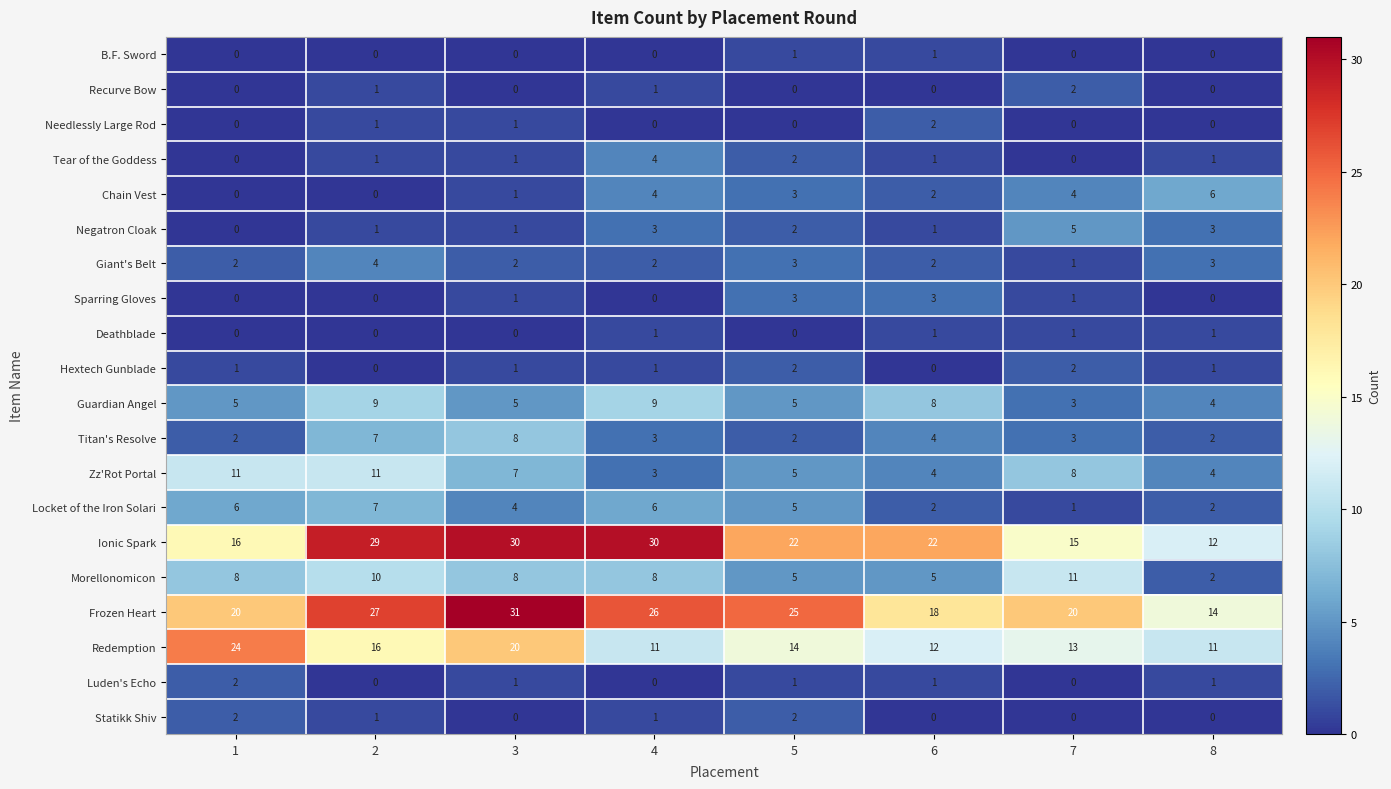

What is the total value across all series at 8?

67